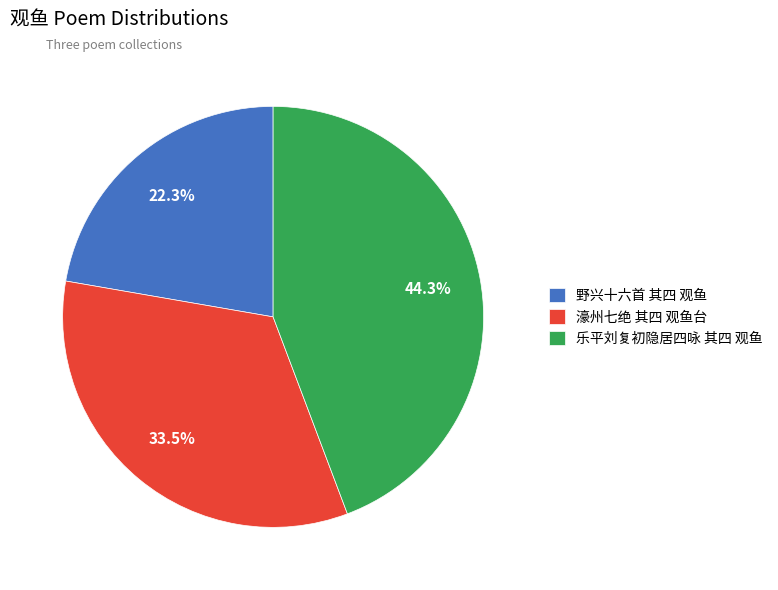

Count the number of slices in the pie.

3